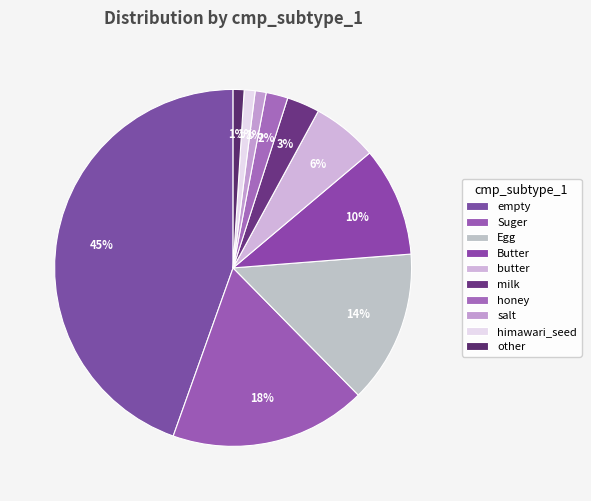

Which slice is the largest?

empty